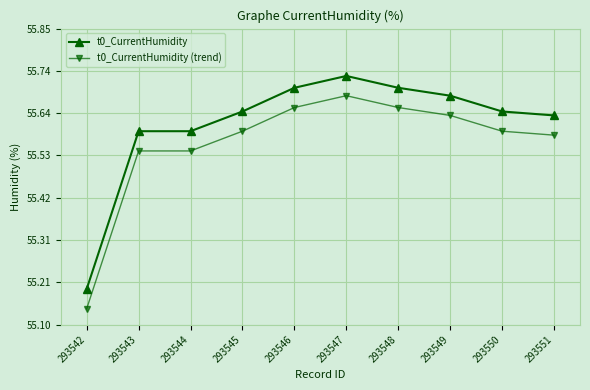

Which category has the highest value in the t0_CurrentHumidity (trend) series?

293547